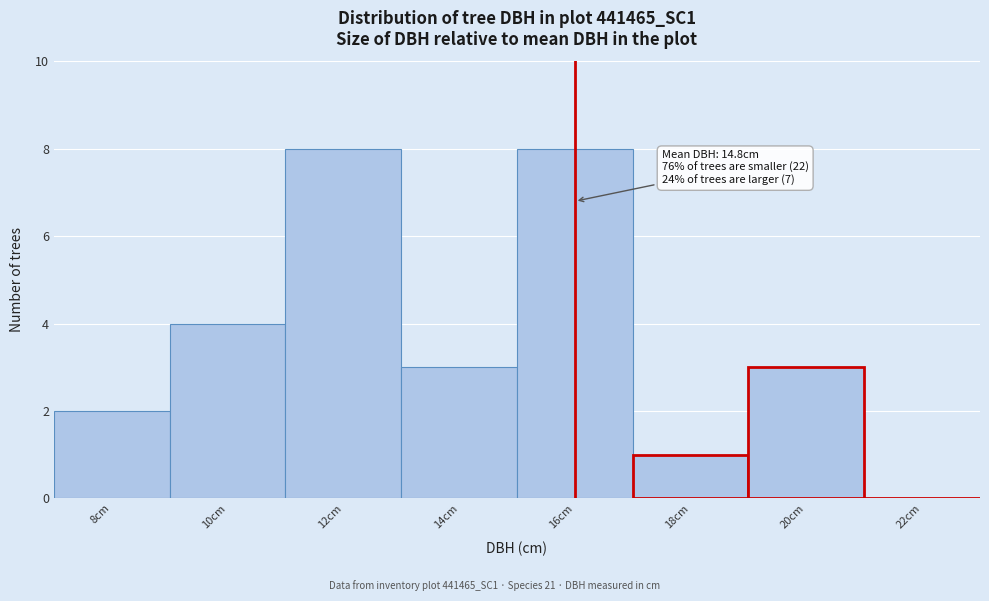

Reading left to right, what are all the values shown in this chart?

8cm=2	10cm=4	12cm=8	14cm=3	16cm=8	18cm=1	20cm=3	22cm=0